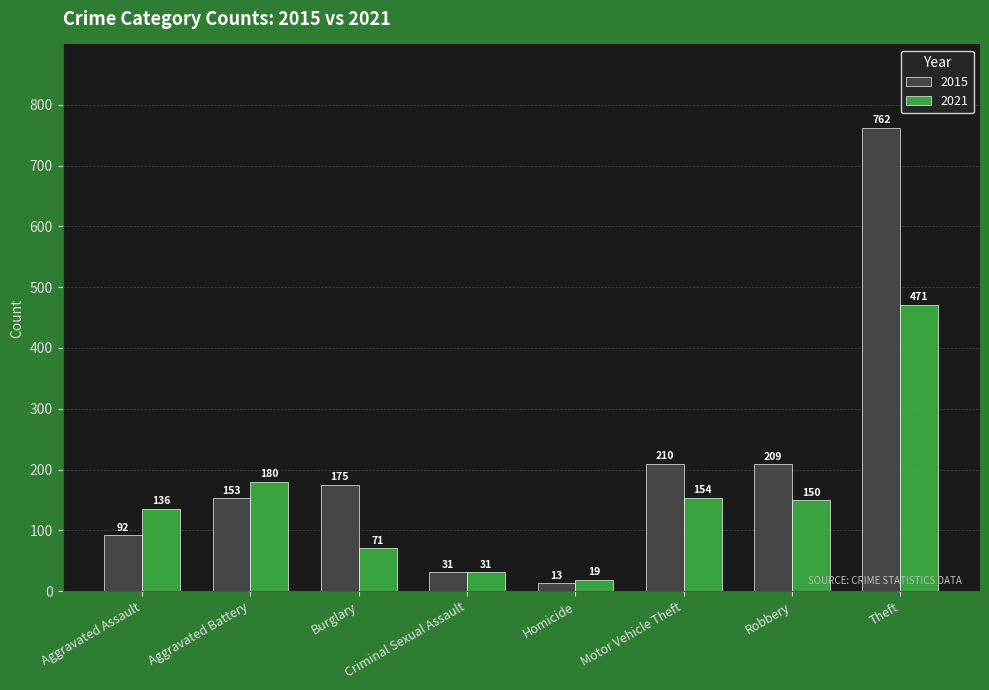

What is the highest value of the 2021 series?

471